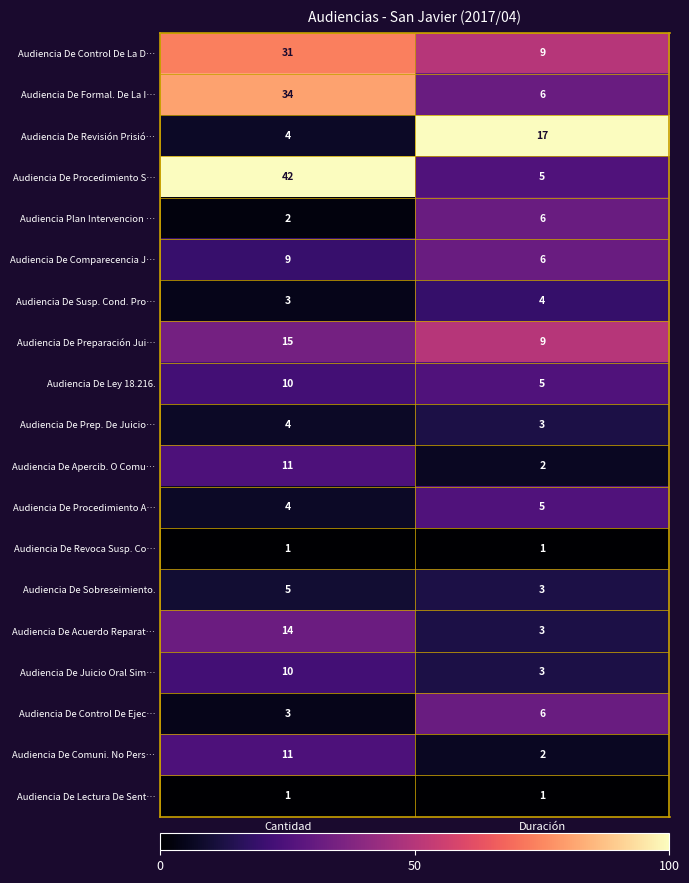

What is the total value across all series at Duración
Promedio (min)?

96